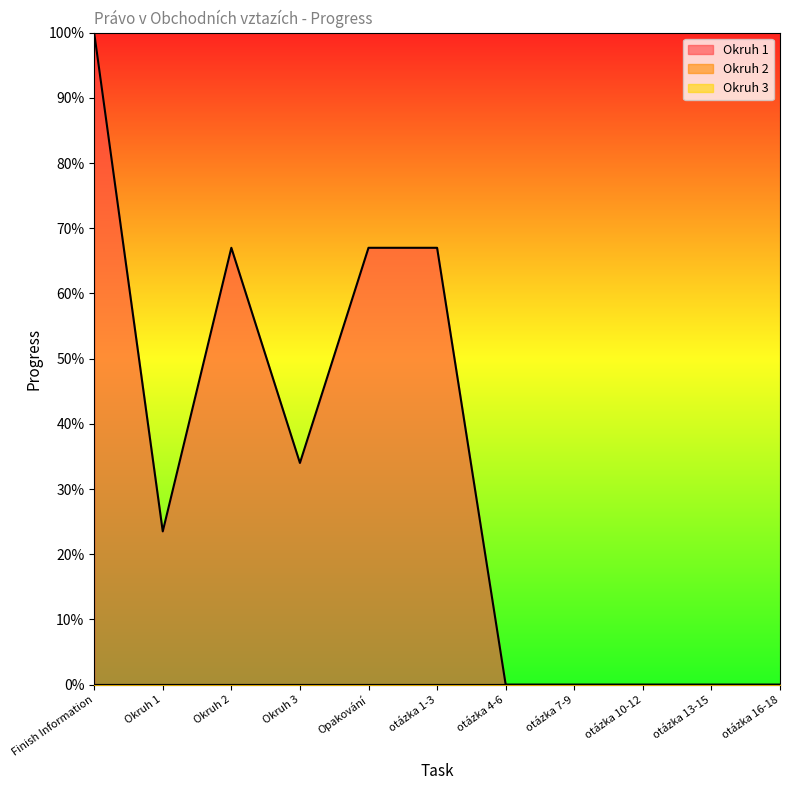

True or false: Okruh 2 and Okruh 3 intersect in this chart.

False